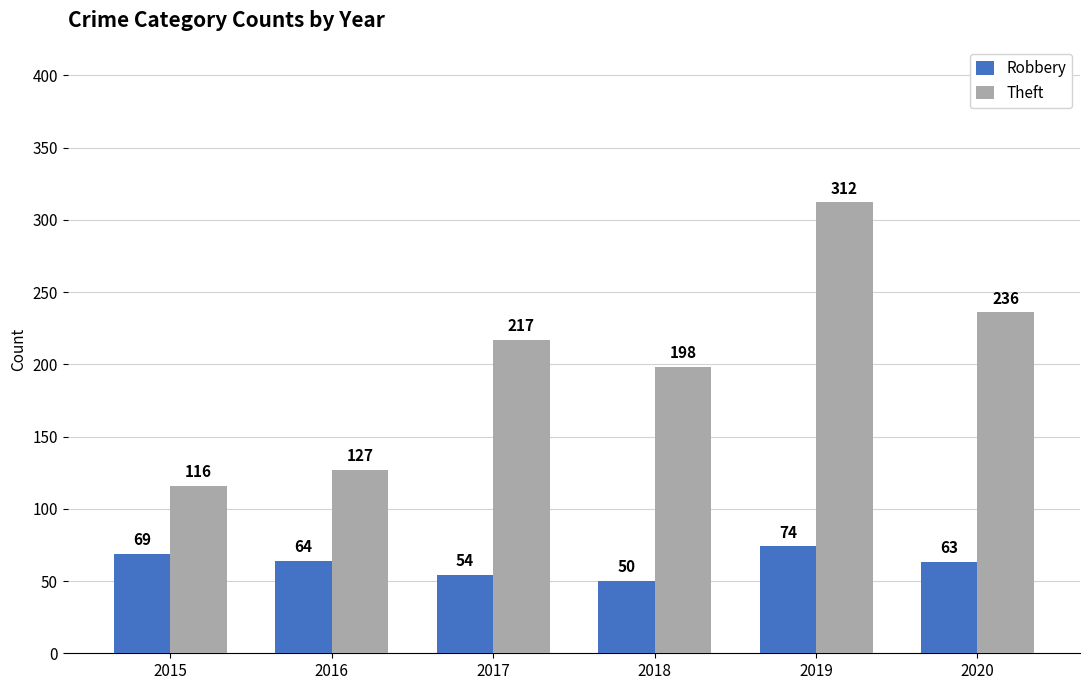

Rank the series at 2020 from highest to lowest value.

Theft, Robbery